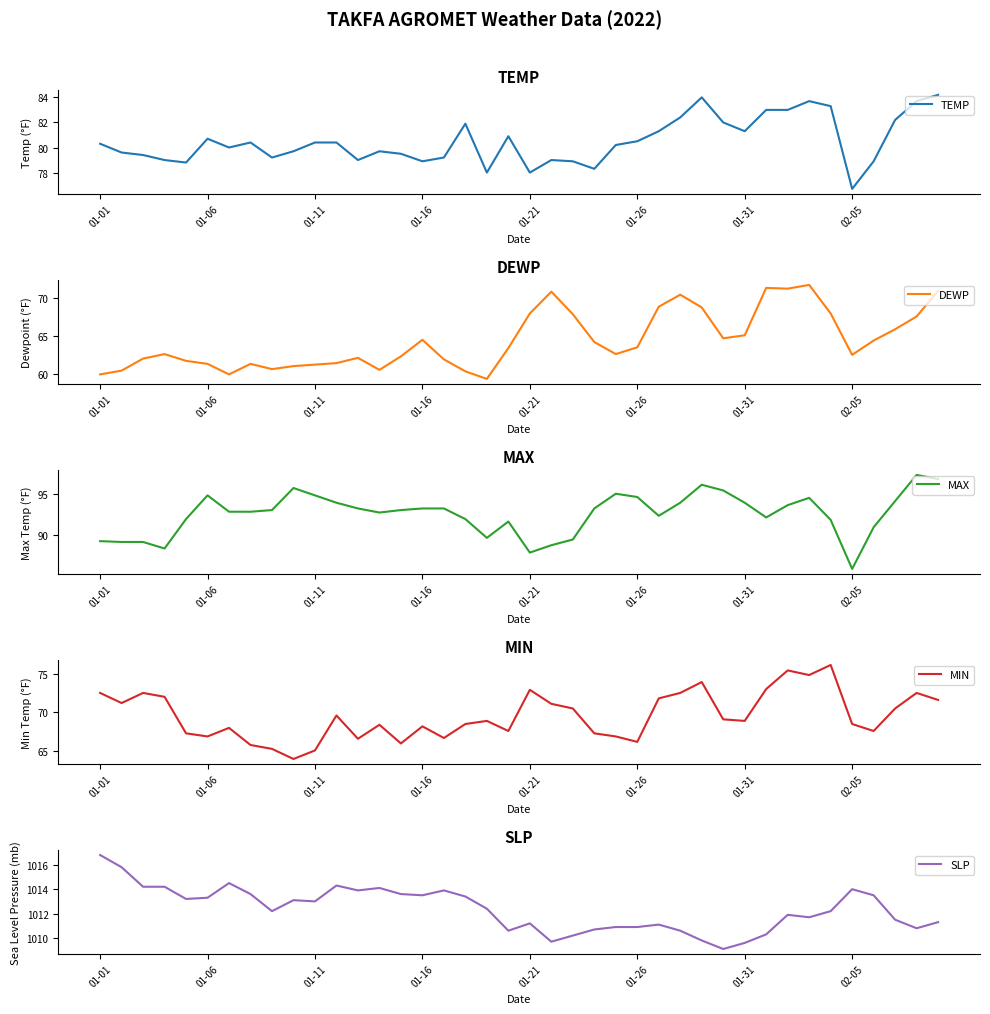

At which label does MIN reach its minimum?

9